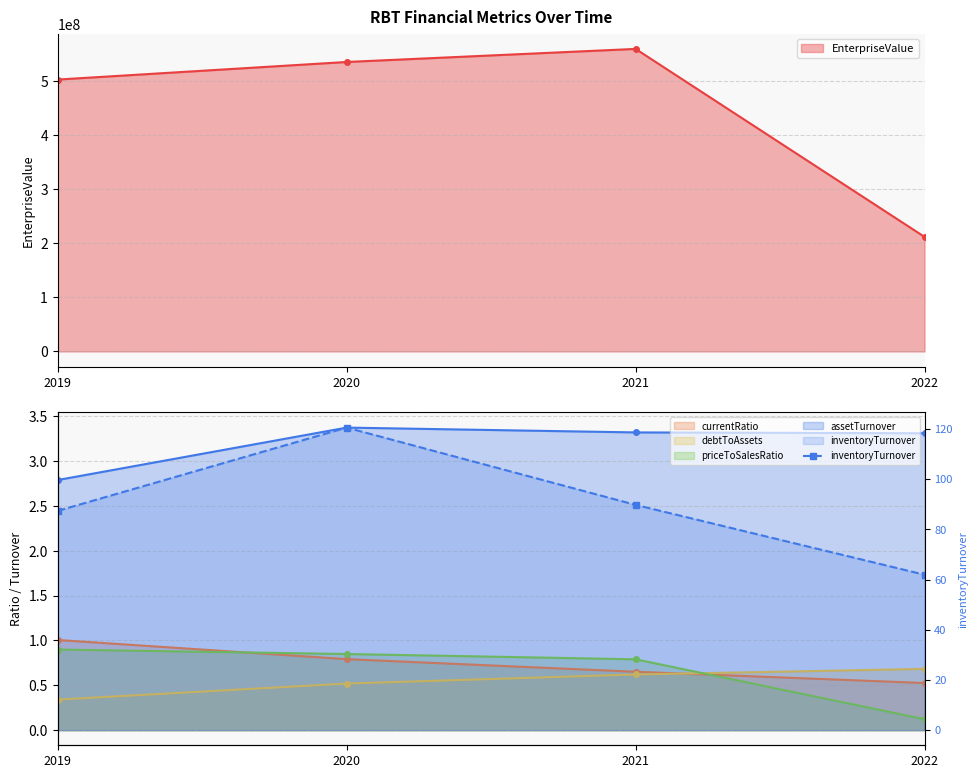

What is the change in value from 2019 to 2020?

+33.2